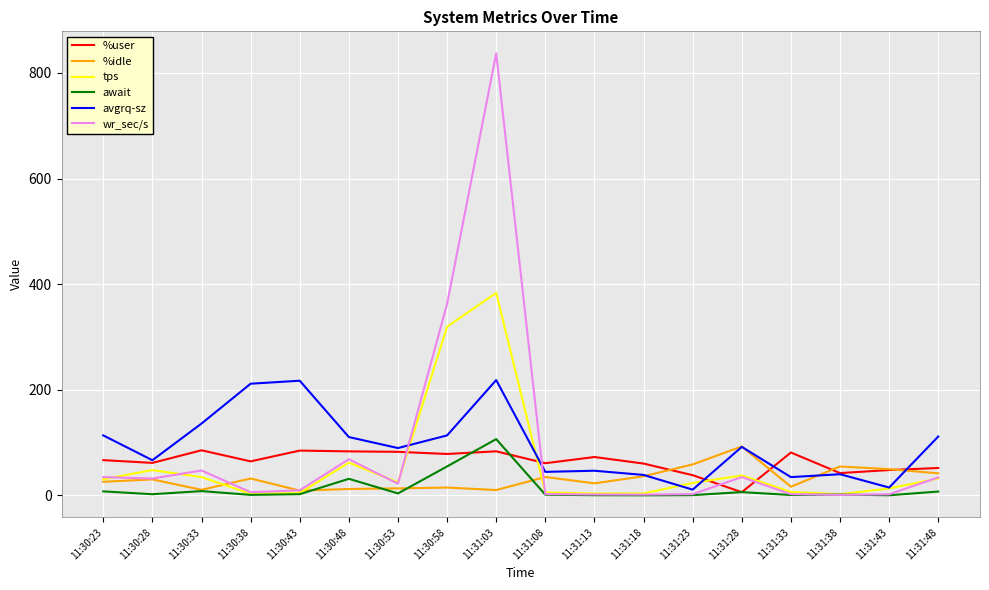

Which series ends up on top after the final intersection of %user and tps?

%user